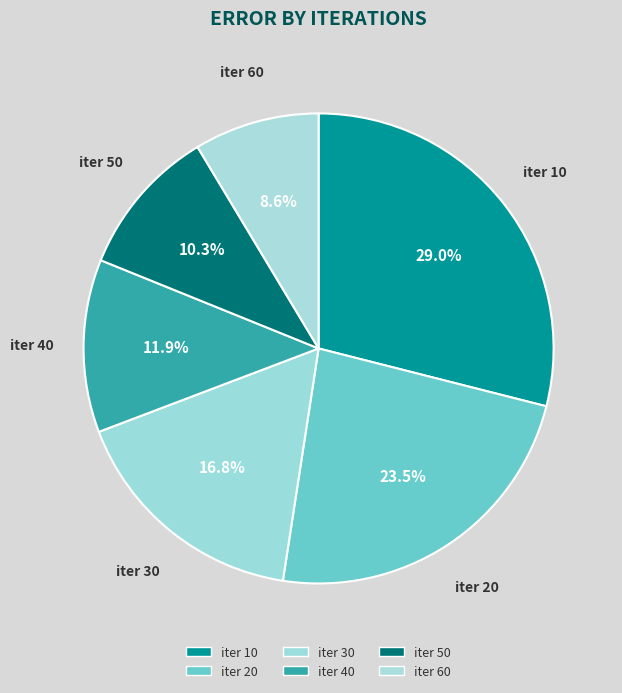

How many segments does this pie chart have?

6